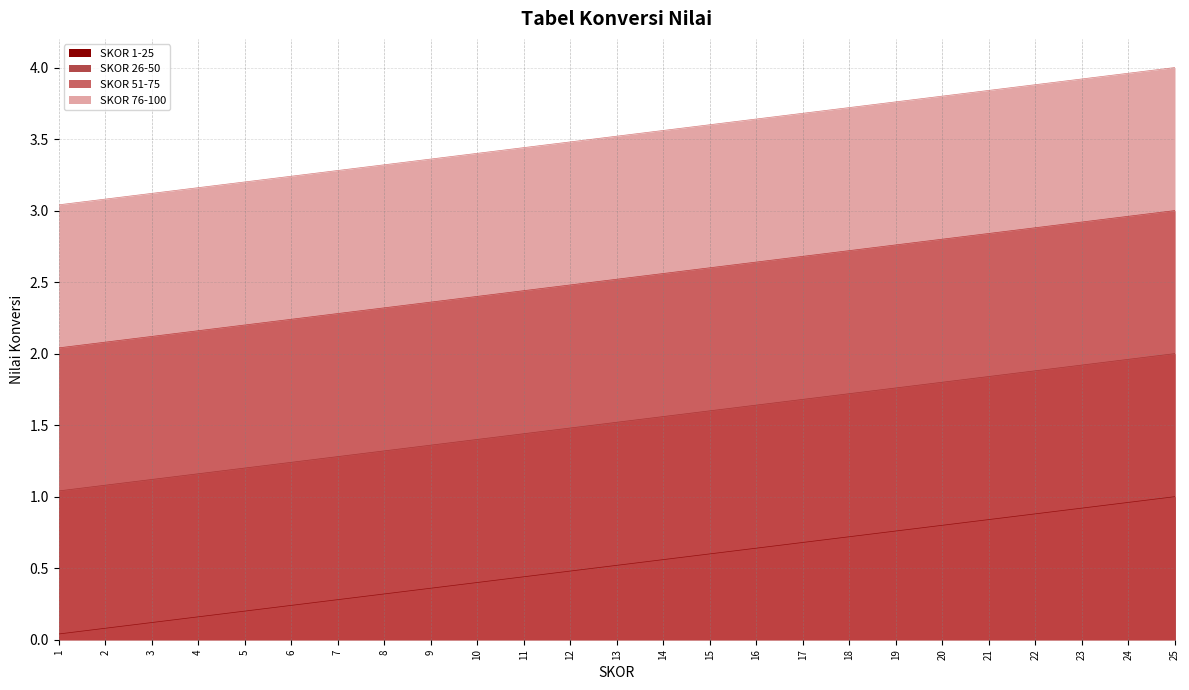

What is the difference between the maximum and minimum values in the SKOR 76-100 series?

1.0